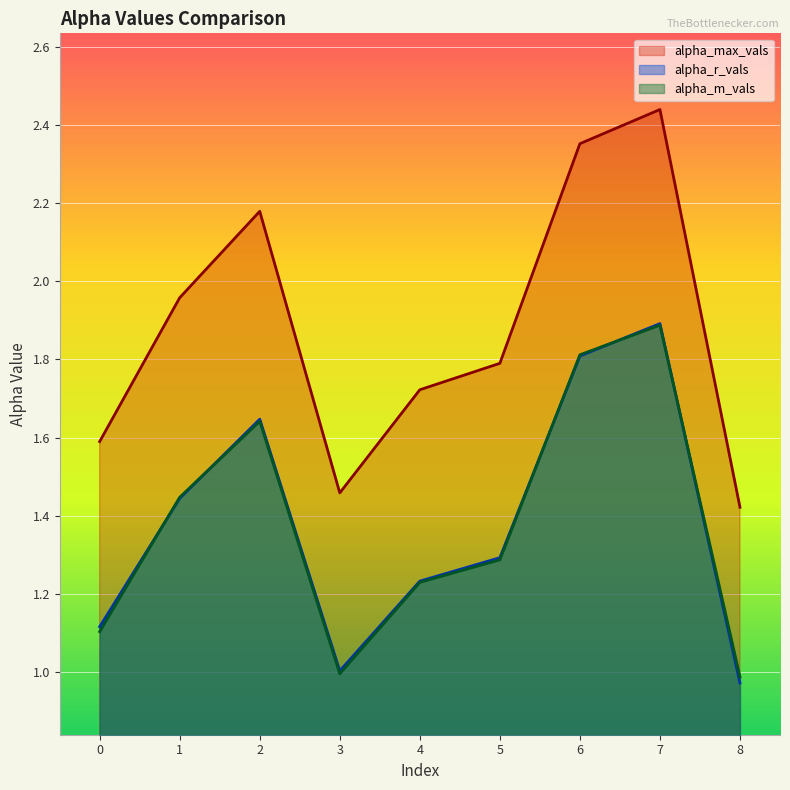

True or false: alpha_max_vals has more than 2 points higher than both neighbors.

False